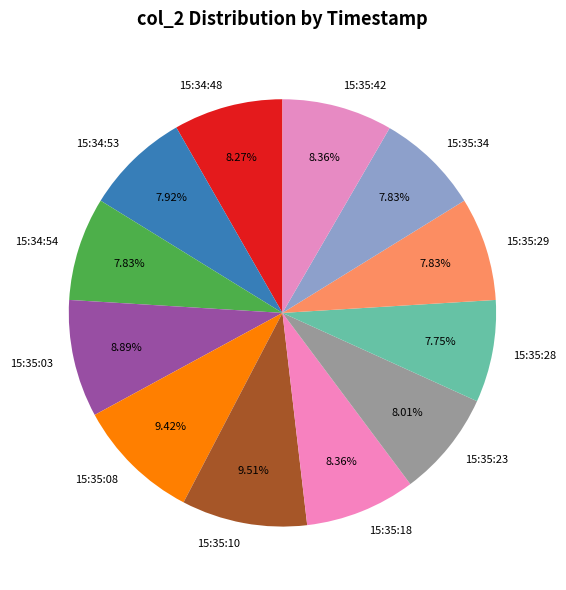

What percentage is NOT represented by 15:34:53?

92.1%